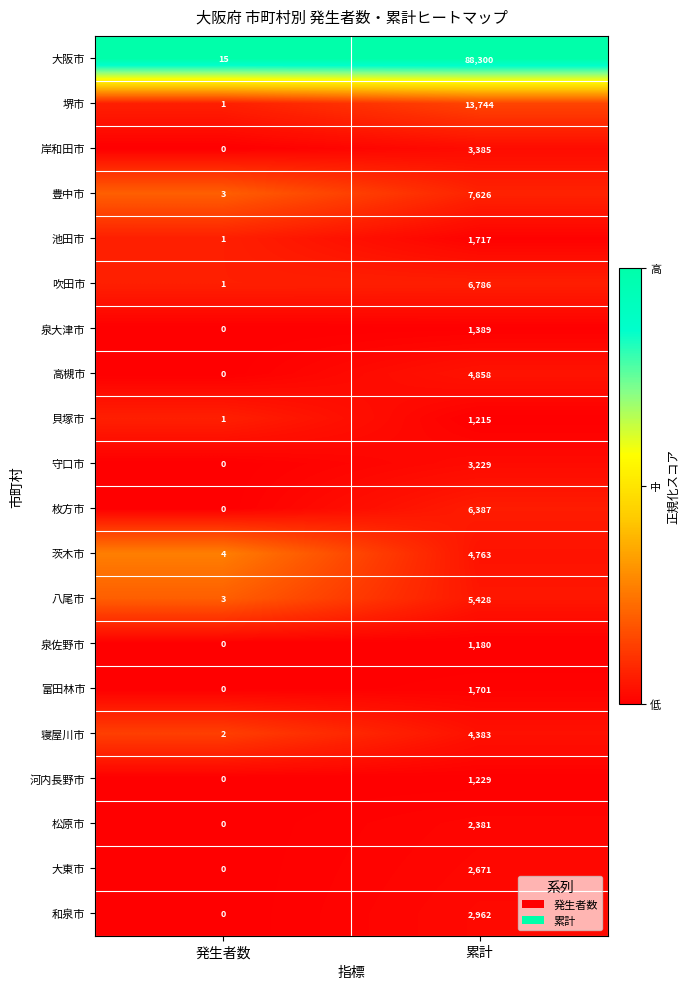

At which category does the chart reach its minimum across all series?

発生者数